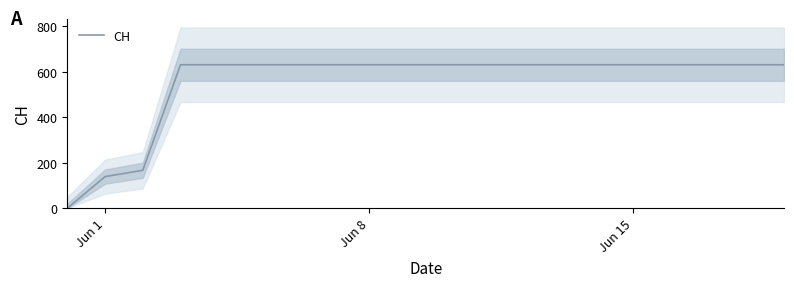

What is the maximum value for CH?

631